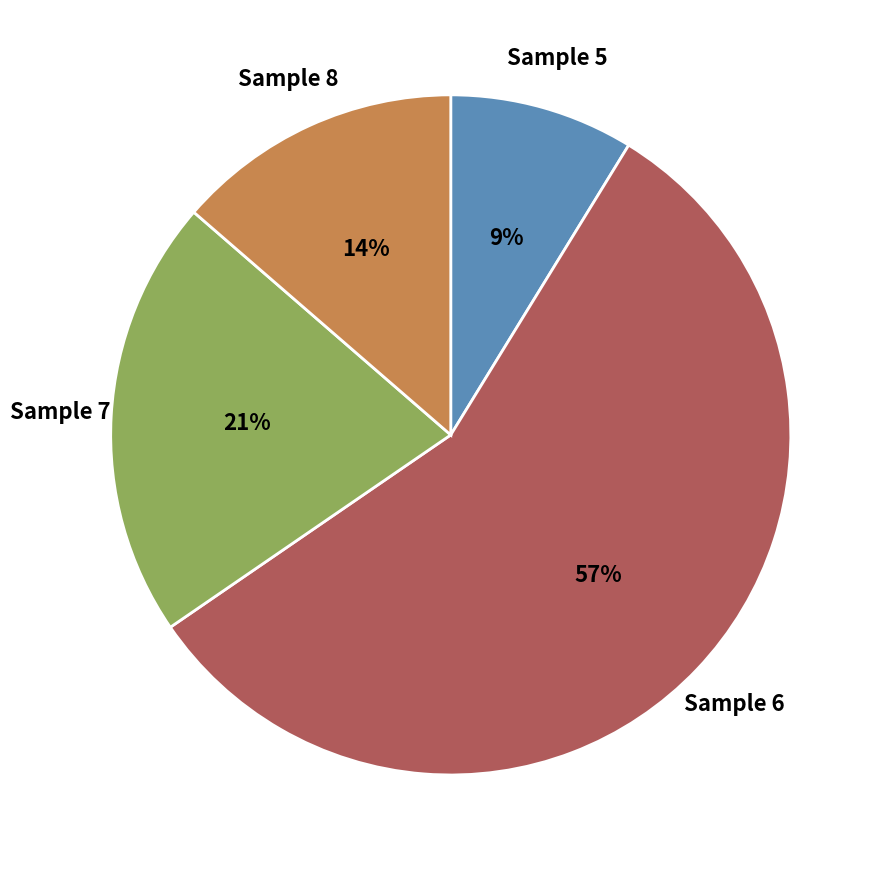

Rank the categories by value from lowest to highest.

Sample 5, Sample 8, Sample 7, Sample 6